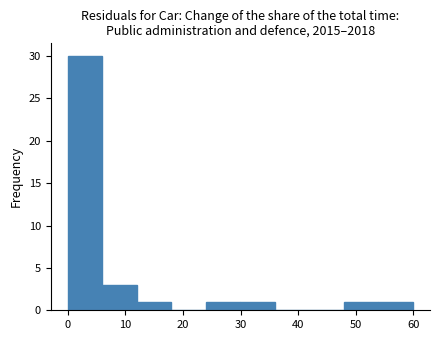

Over which range of the x-axis is the bar tallest?

0 to 6